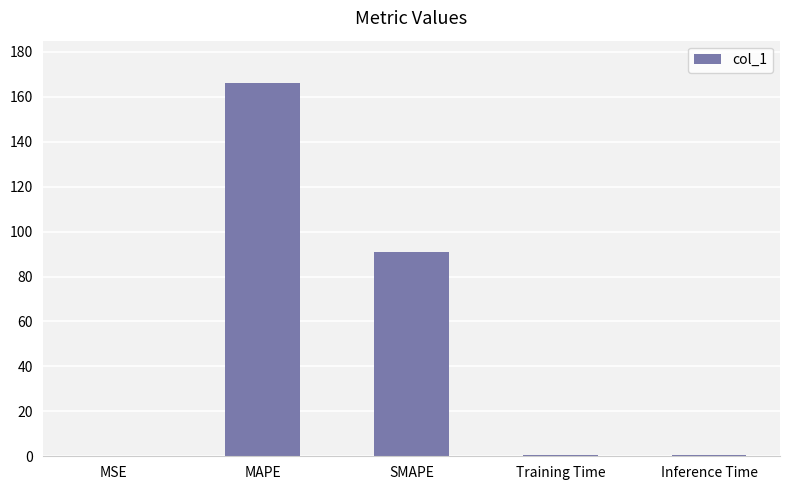

What is the approximate value at MAPE?

166.2